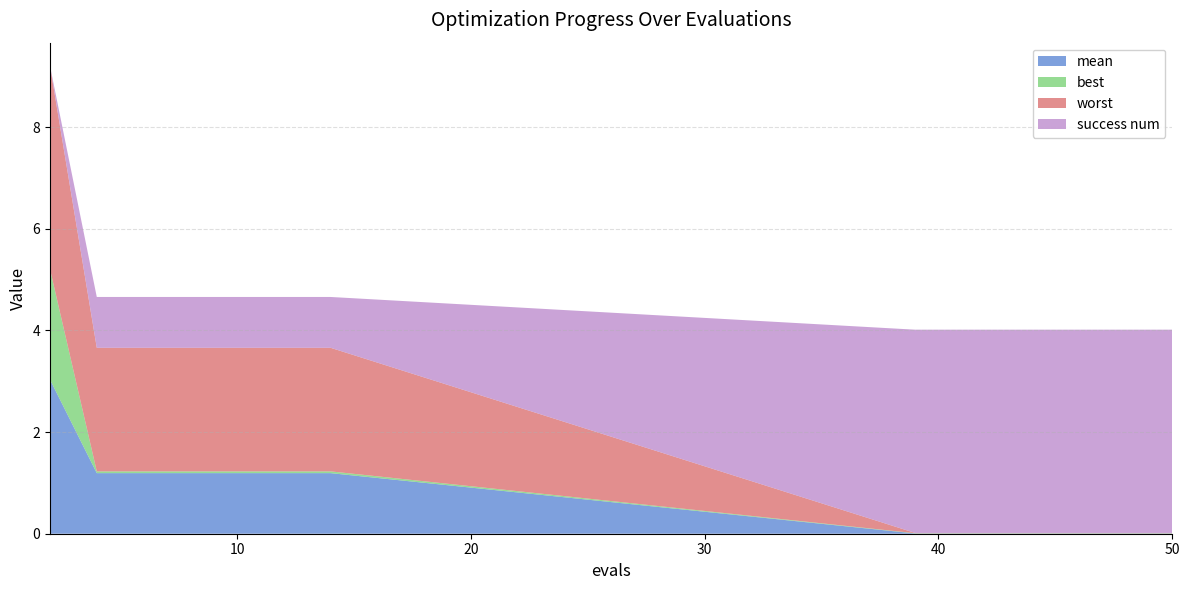

Reading right to left, what are all the values shown in this chart?

mean: 0.0	0.0	0.0	0.0	0.0	0.0	0.0	0.0	1.2	1.2	1.2	1.2	1.2	1.2	3.0
best: 0.0	0.0	0.0	0.0	0.0	0.0	0.0	0.0	0.0	0.0	0.0	0.0	0.0	0.0	2.2
worst: 0.0	0.0	0.0	0.0	0.0	0.0	0.0	0.0	2.4	2.4	2.4	2.4	2.4	2.4	4.0
success num: 4.0	4.0	4.0	4.0	4.0	4.0	4.0	4.0	1.0	1.0	1.0	1.0	1.0	1.0	0.0